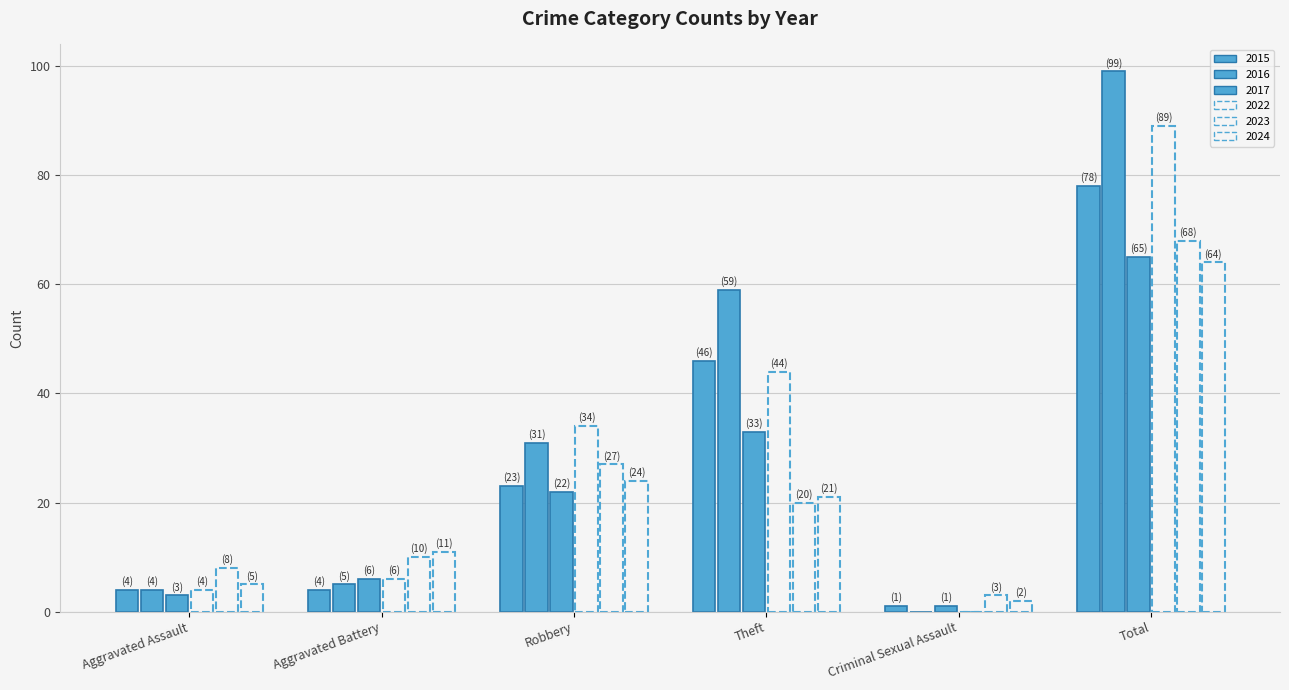

Are the bars horizontal?

No